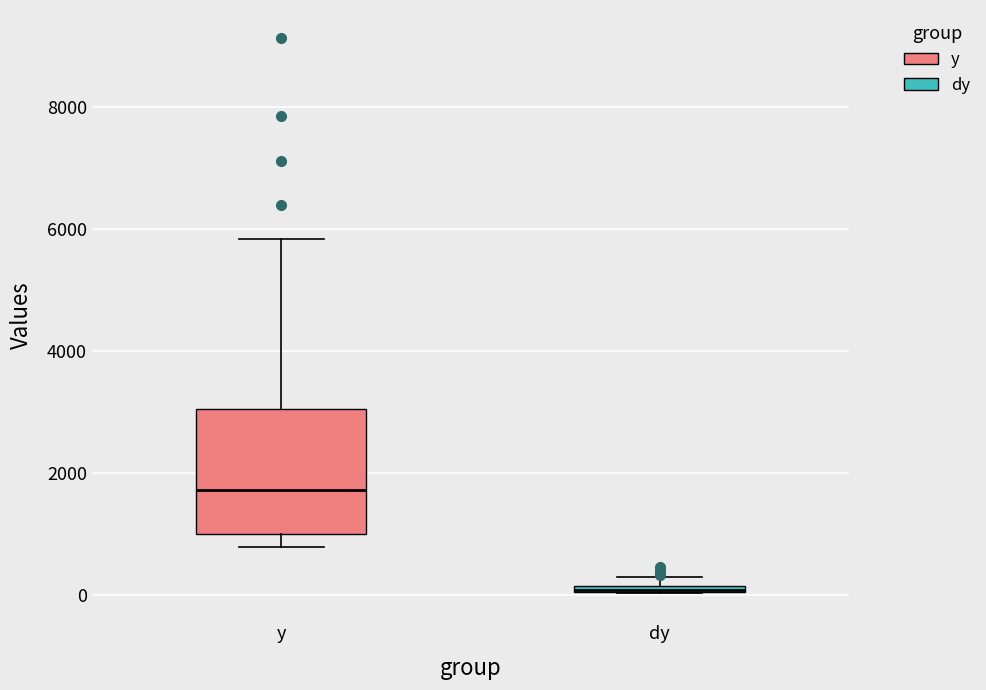

Comparing the boxes themselves (not the whiskers), which one is the tallest?

y